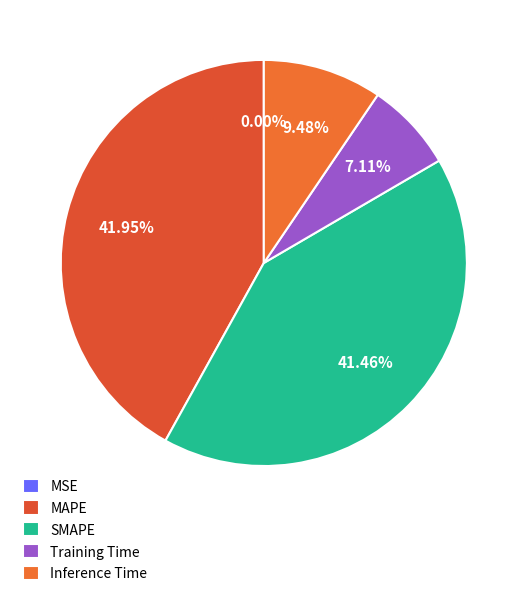

To the nearest percent, what is the average slice percentage?

20%